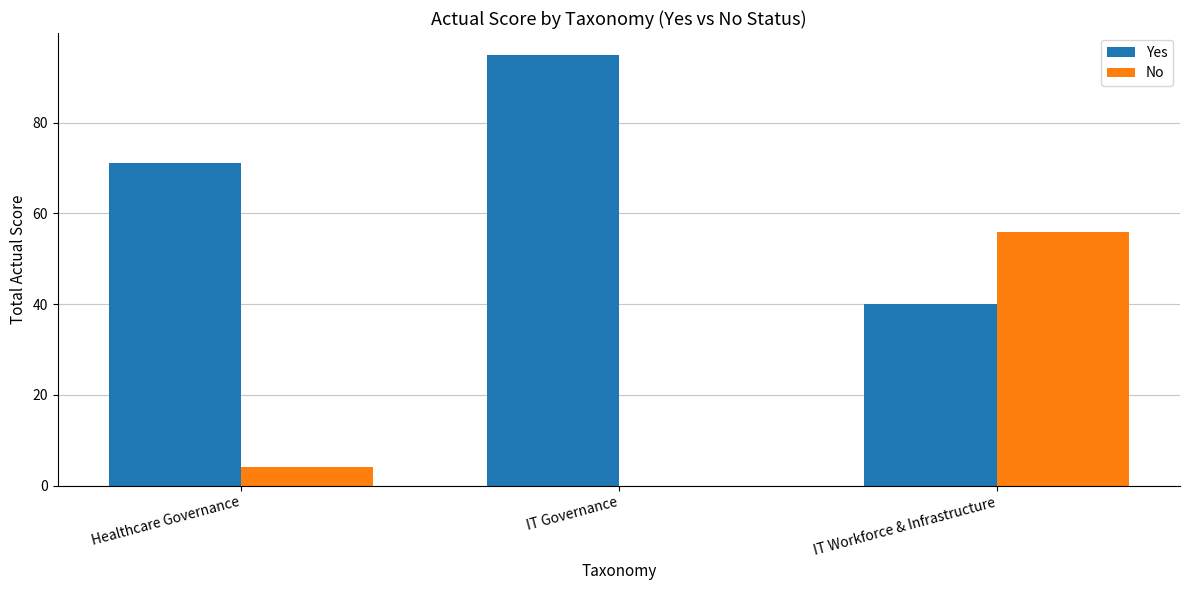

The No series shows 95 at IT Workforce & Infrastructure. True or false?

False